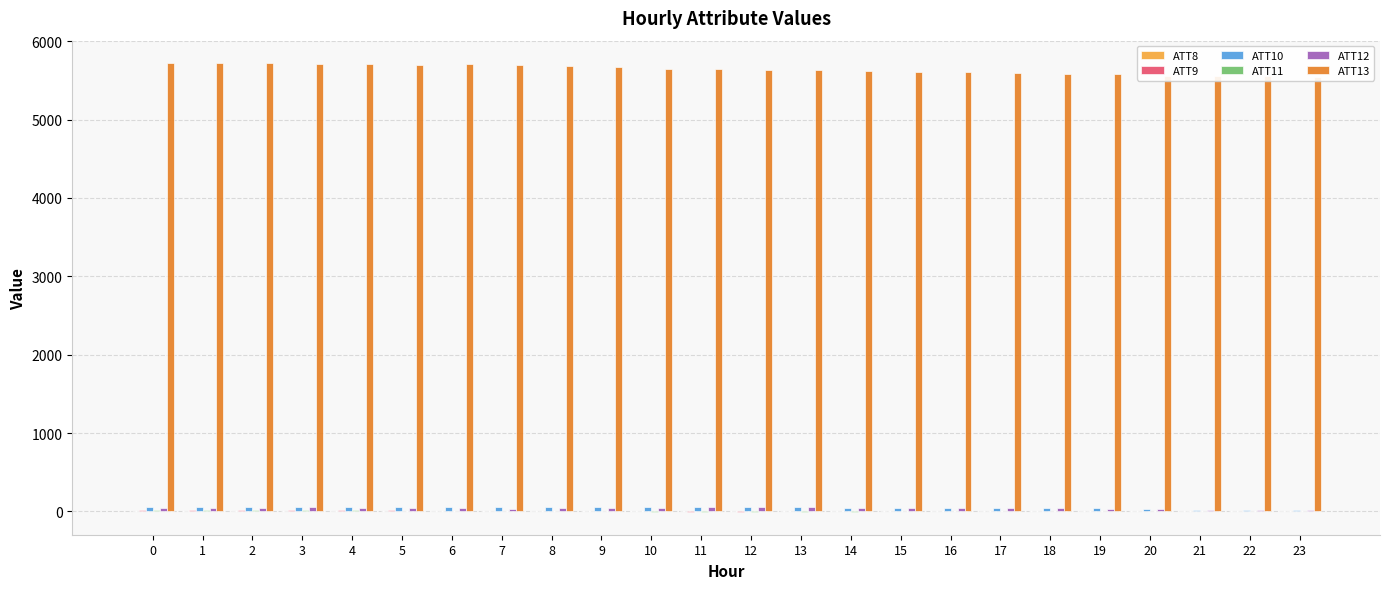

What is the value of the ATT13 bar at the 12th from the left?

5643.3